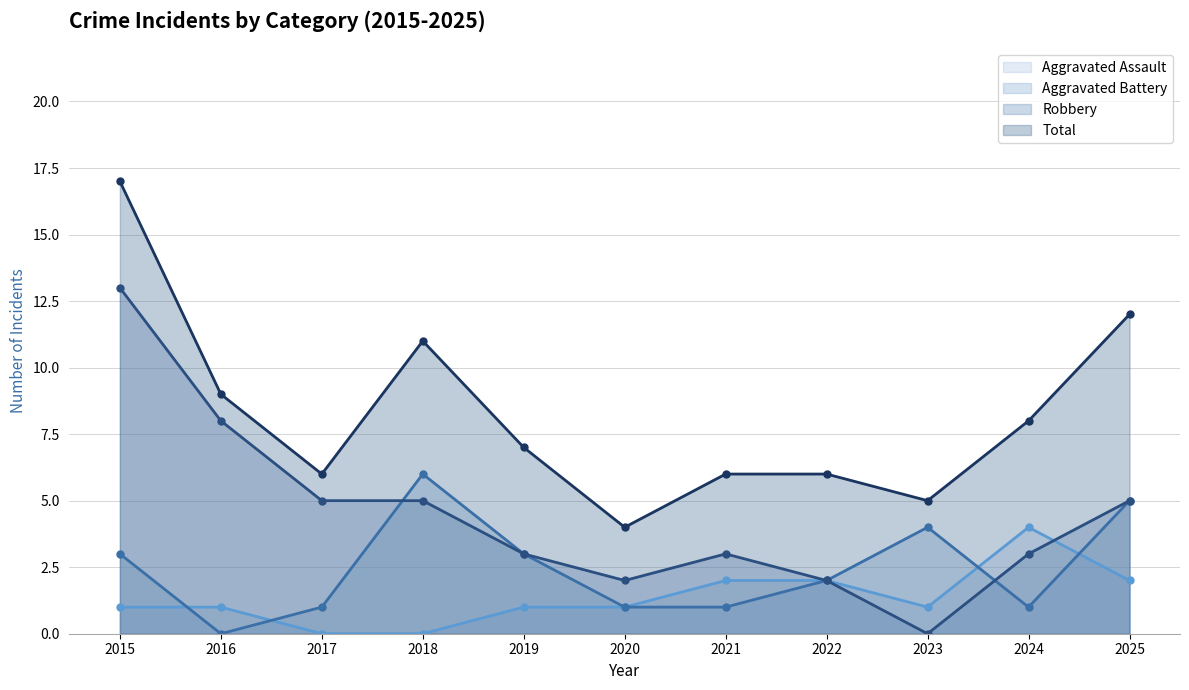

Between which two adjacent categories do Aggravated Battery and Robbery first intersect?

2017 and 2018